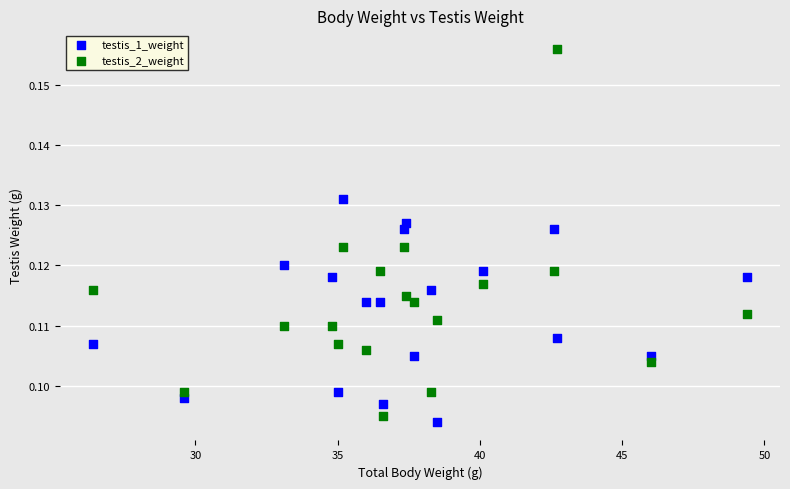

What are all the series names shown in the legend?

testis_1_weight, testis_2_weight